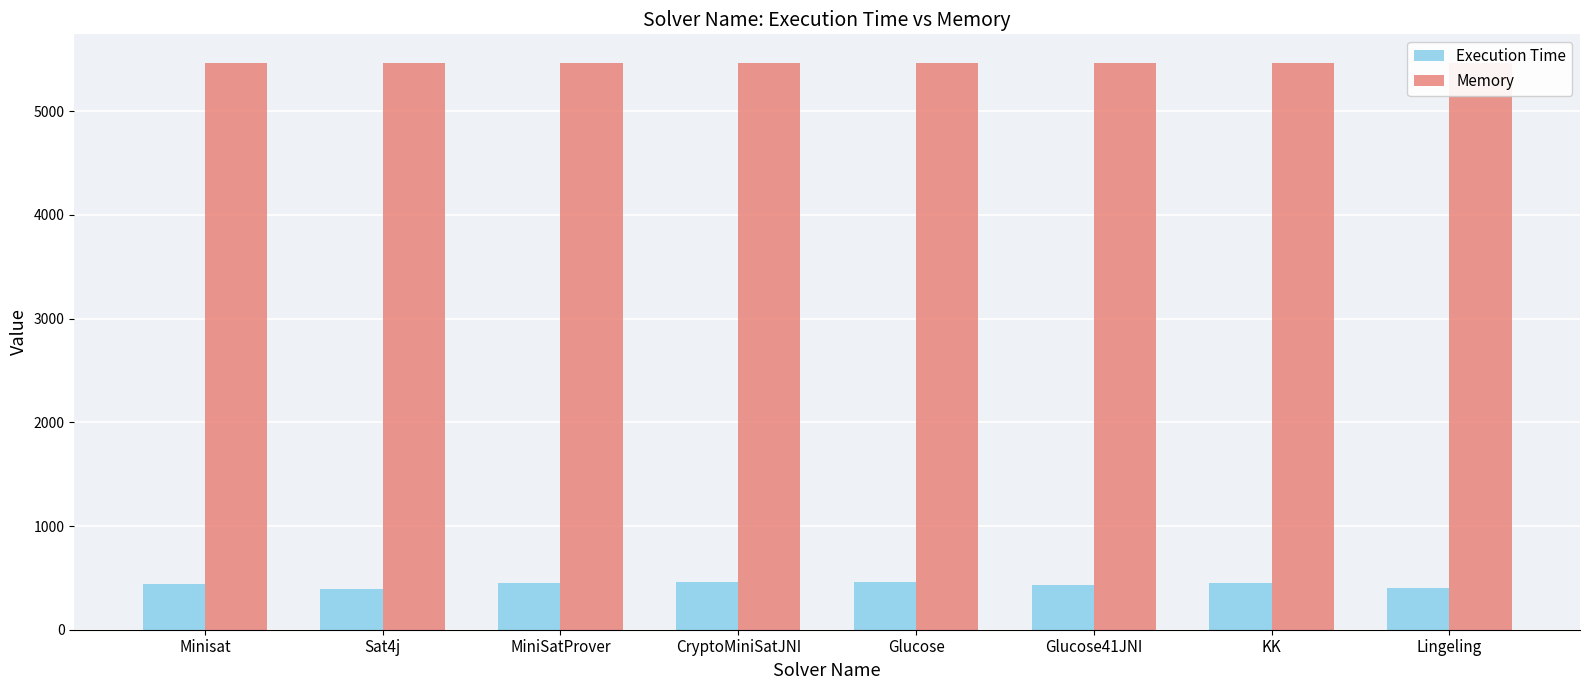

The Memory series shows 5468 at MiniSatProver. True or false?

True